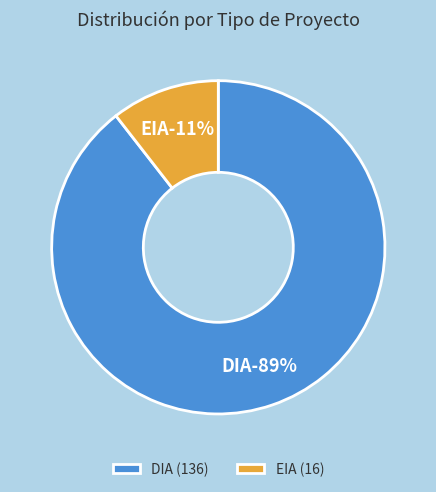

What percentage is the EIA slice, to the nearest percent?

11%